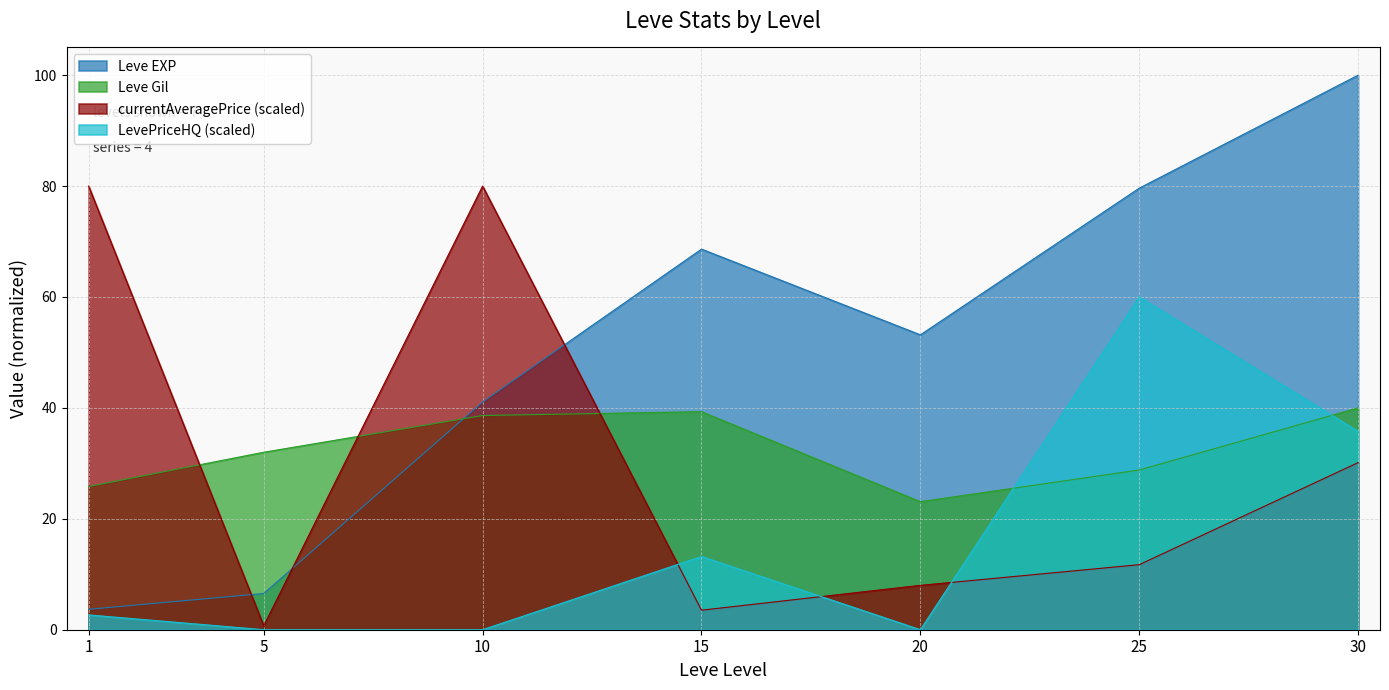

List the series in order of their peak value, highest first.

Leve EXP, currentAveragePrice (scaled), LevePriceHQ (scaled), Leve Gil